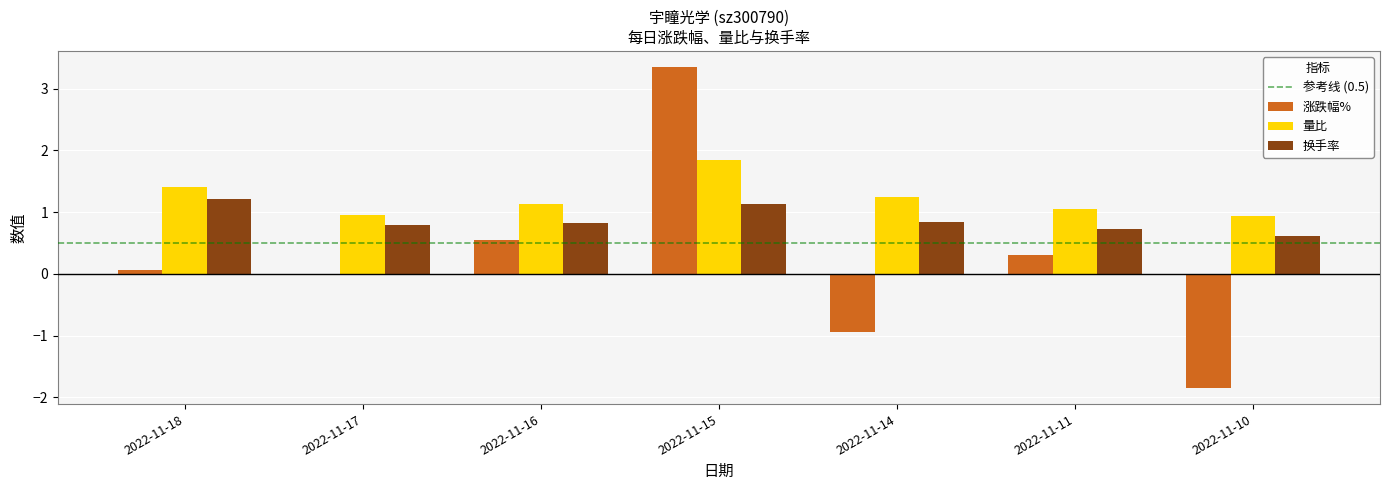

Which series changed the most between 2022-11-18 and 2022-11-17?

量比